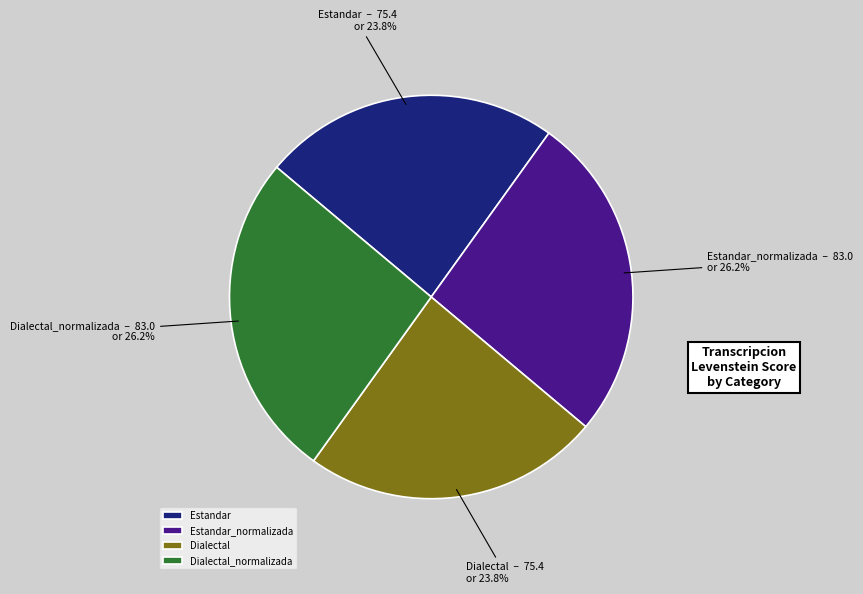

What percentage is NOT represented by Dialectal_normalizada?

73.8%